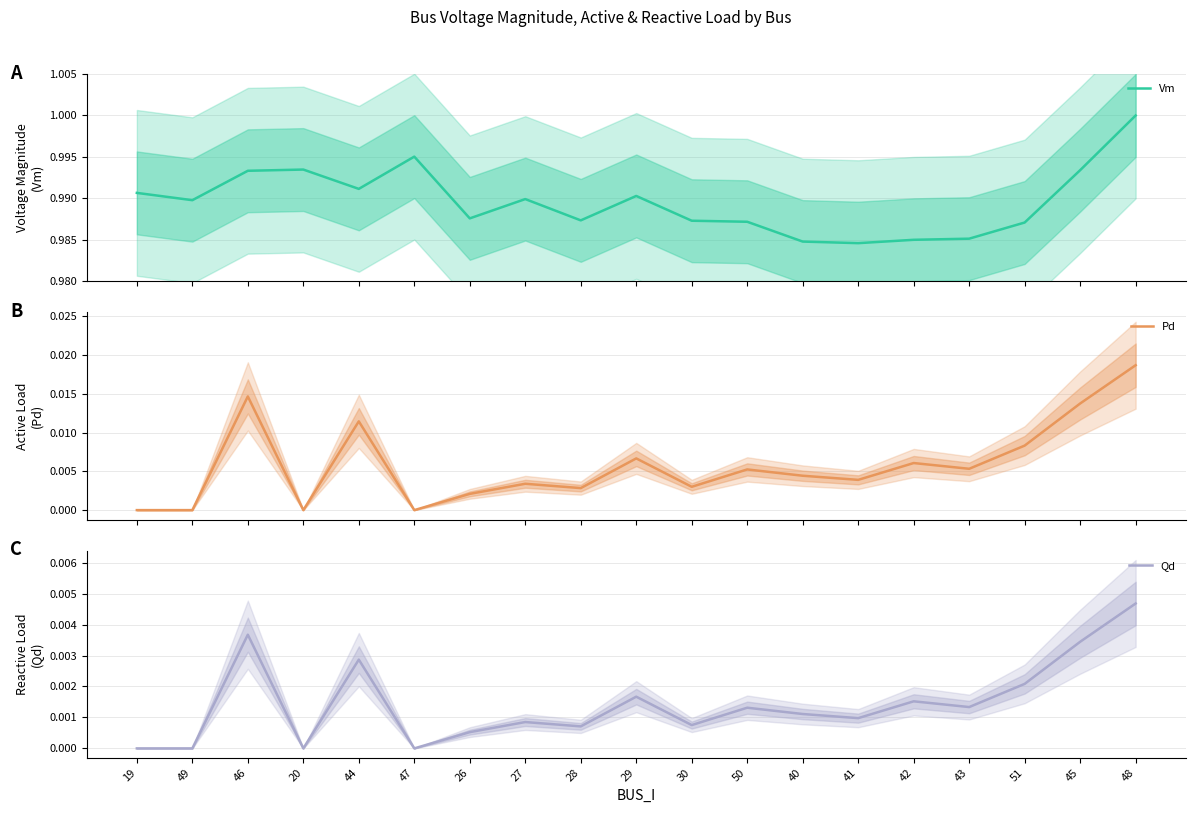

What are all the series names shown in the legend?

Vm, Pd, Qd